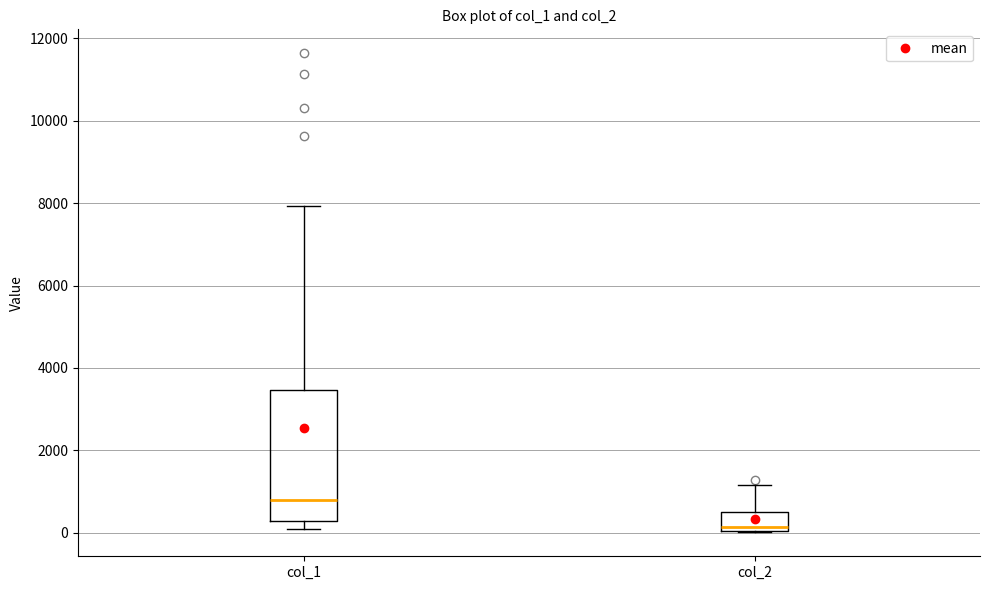

Reading left to right, read every box against the y-axis: the position of its median line, the range the box covers, and the ends of its whiskers. The values are not printed on the chart, so give them approximately, as read against the axis.

col_1: median 800, box 200 to 3400, whiskers 200 (just below the box's lower edge) to 8000
col_2: median 200, box 0 to 600, whiskers 0 to 1200